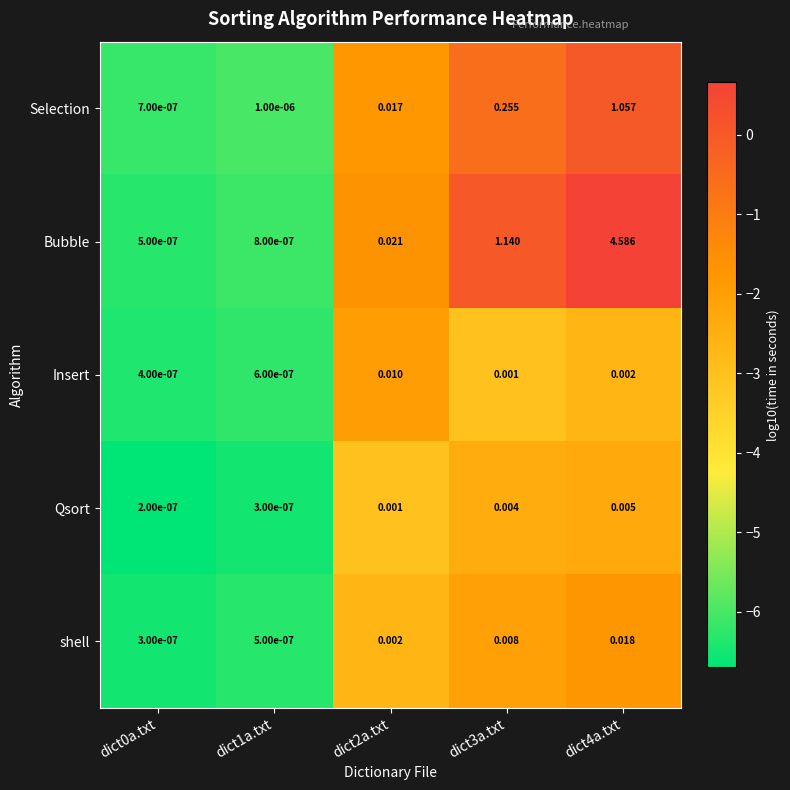

Rank the series by their maximum value, from lowest to highest.

Qsort, Insert, shell, Selection, Bubble